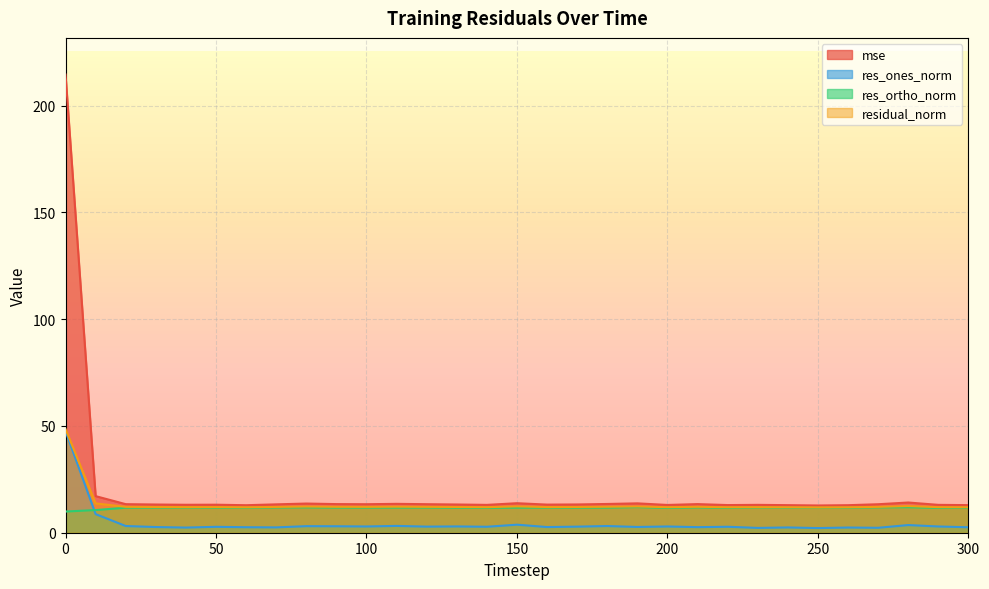

What is the value of the res_ortho_norm point at the 23rd from the left?

11.6